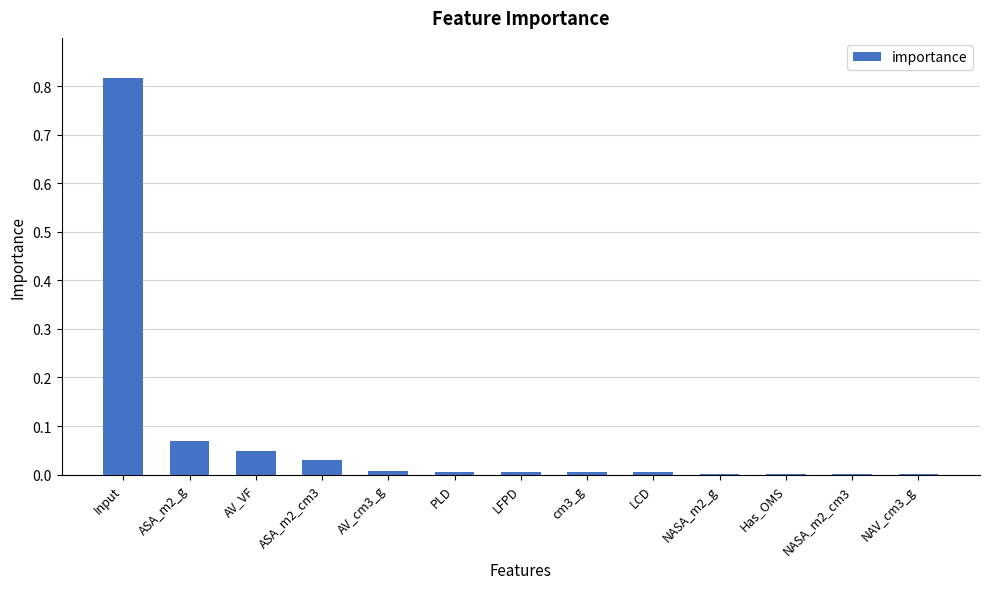

The value at NASA_m2_g is 0.0. True or false?

True